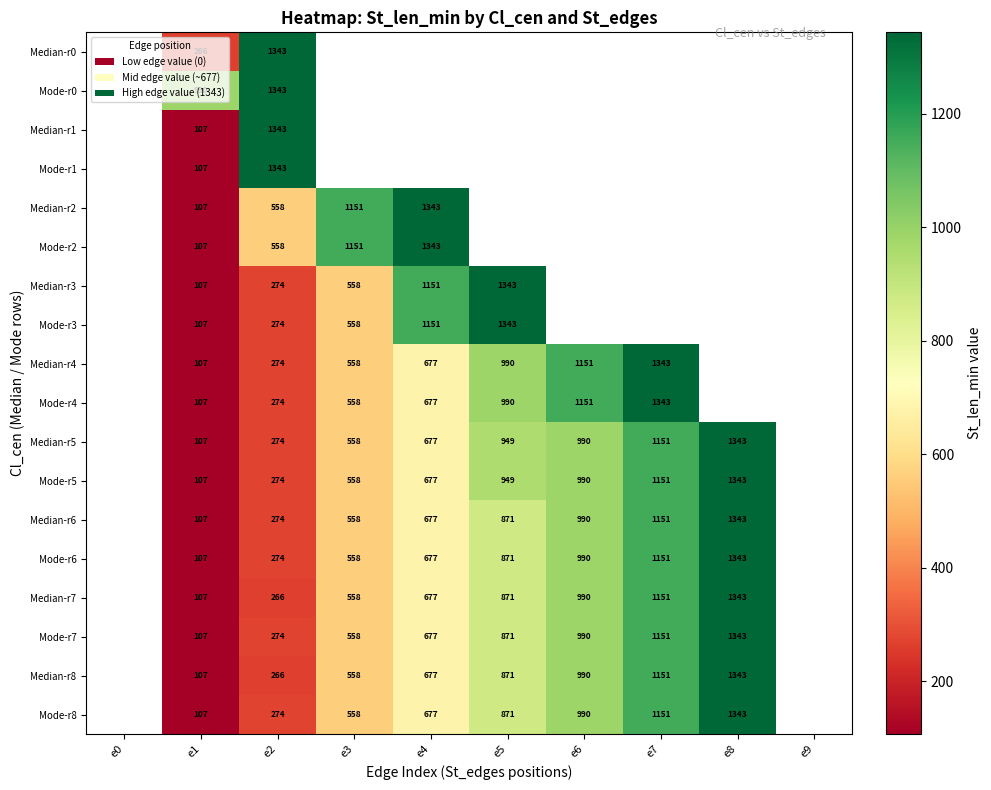

The Mode-r6 series shows 274 at e2. True or false?

True